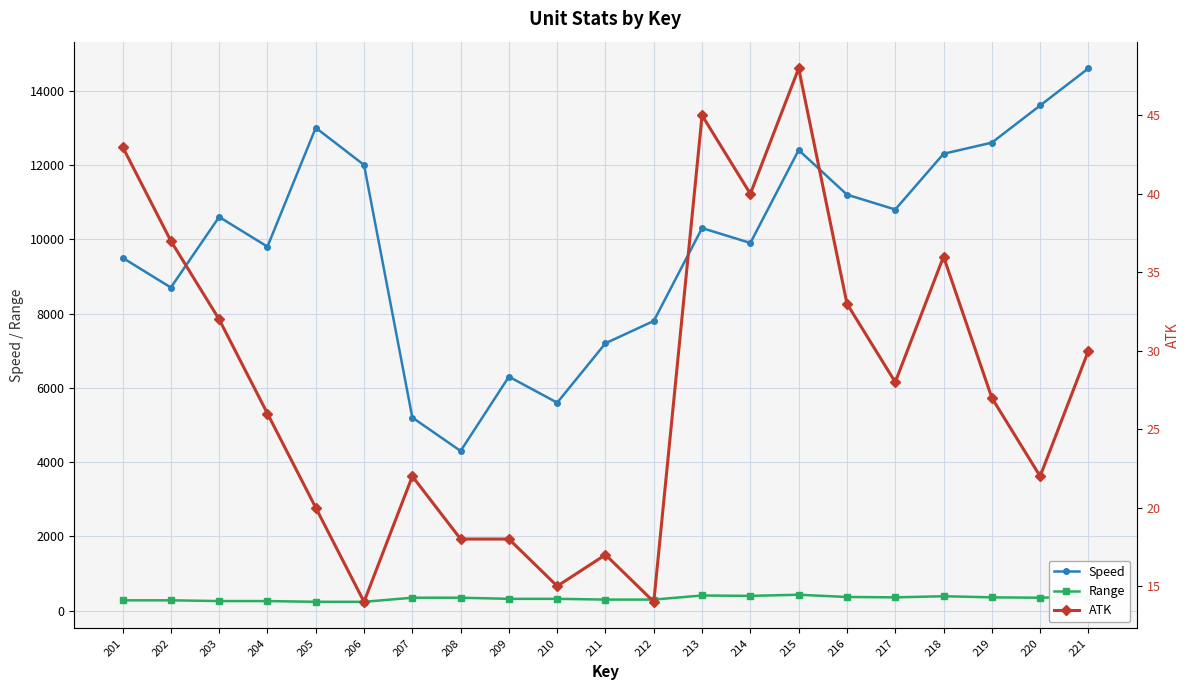

How many categories are shown in the chart?

21